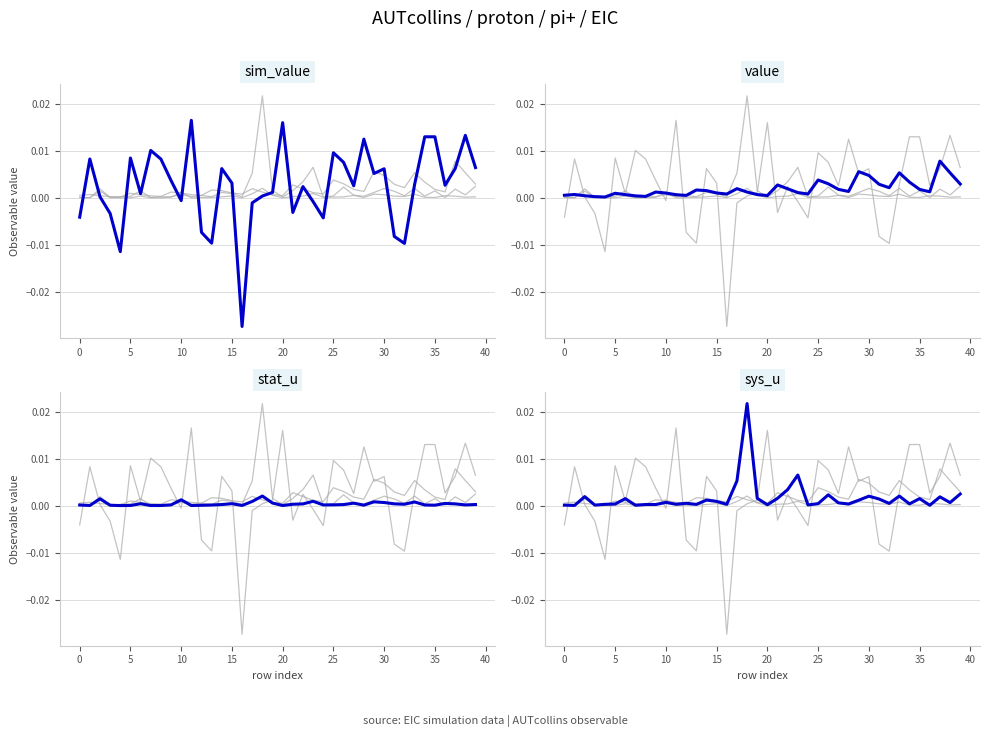

Does the chart have visible grid lines?

Yes